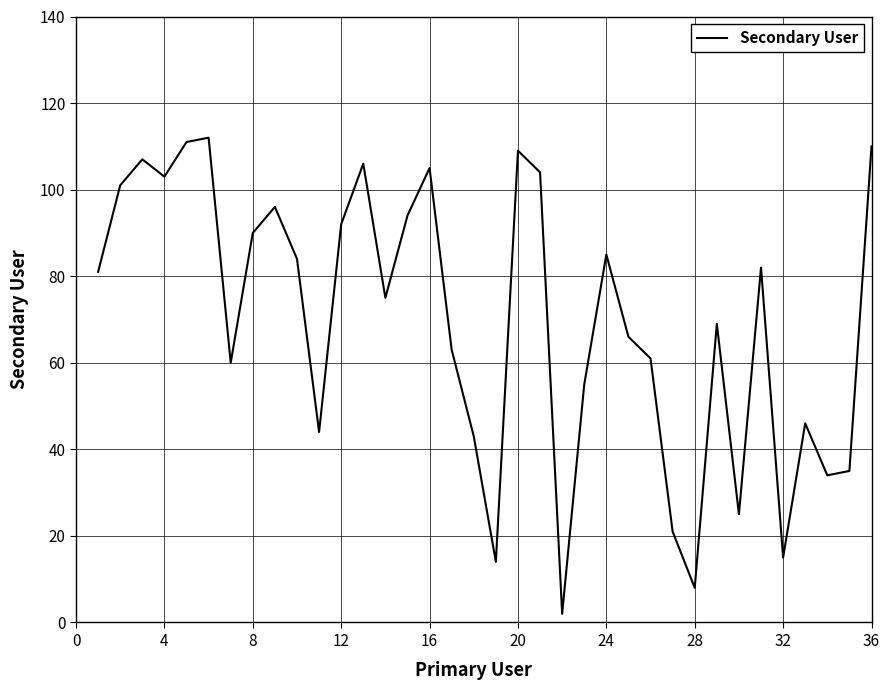

True or false: the data has more than 1 interior local peaks.

True